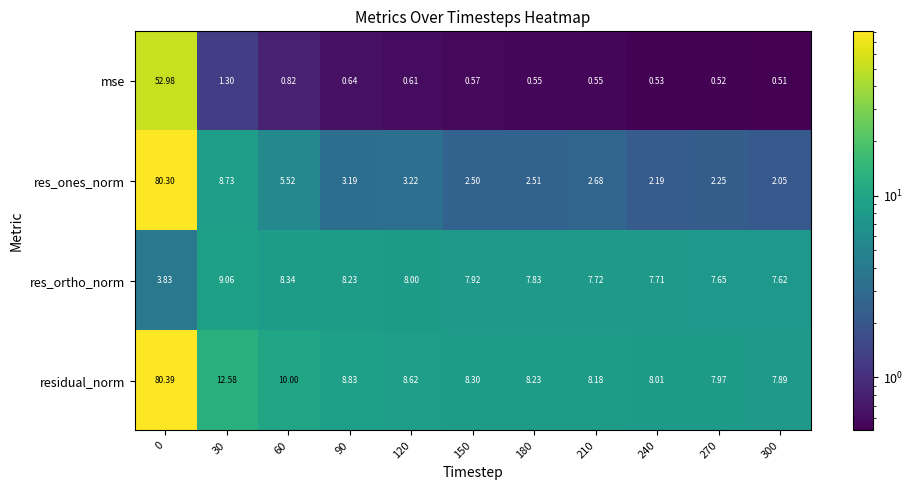

Which series changed the most between 60 and 180?

res_ones_norm